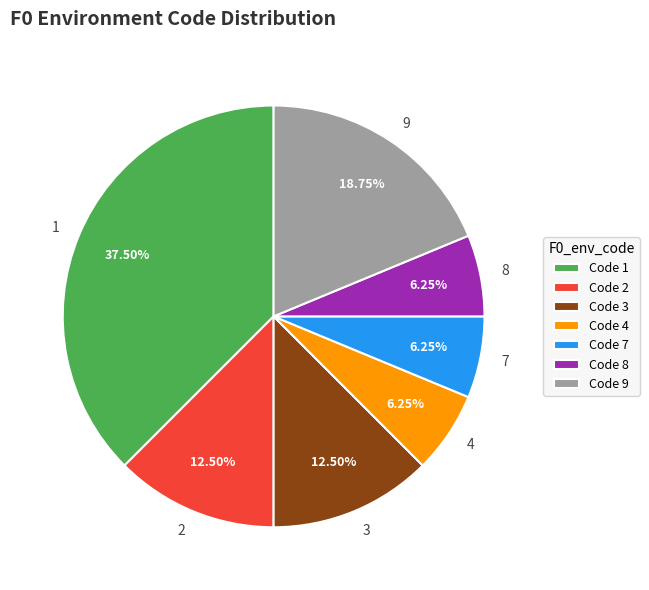

Count the number of slices in the pie.

7